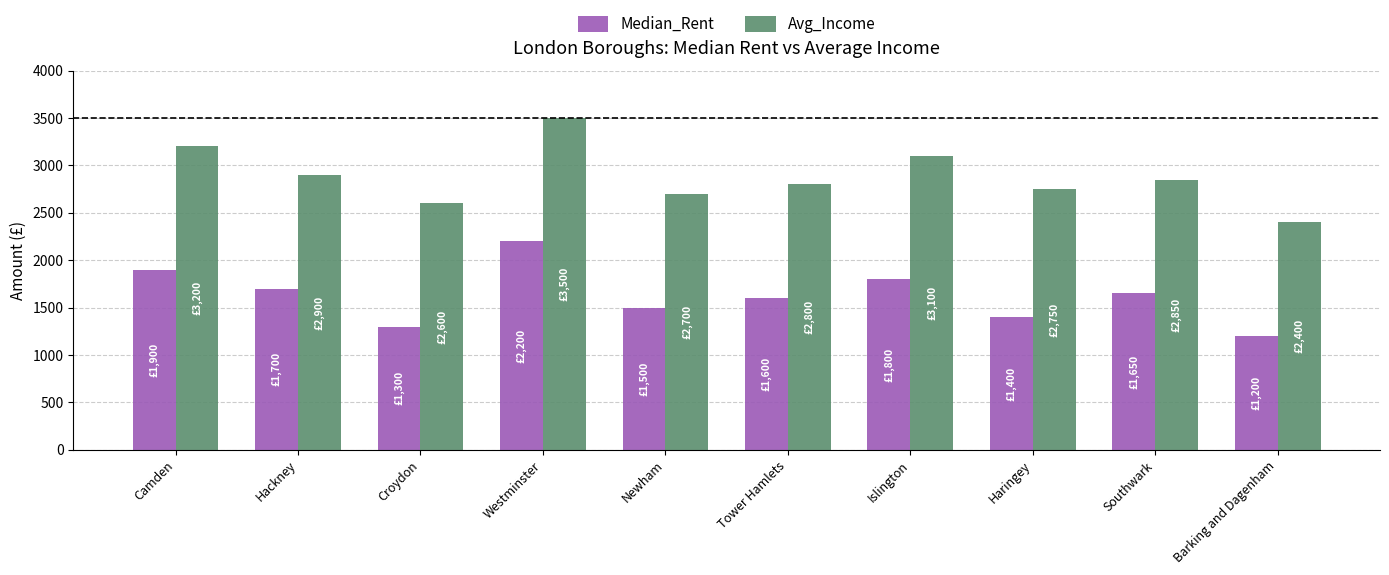

Where does the Median_Rent series first go above 1650?

Camden